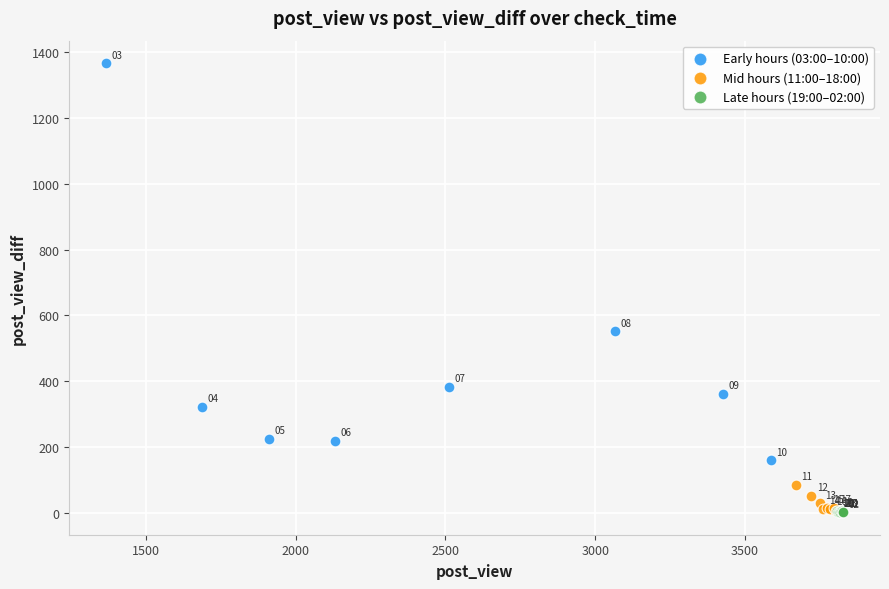

Which series contains the lowest Y value?

Late hours (19:00–02:00)